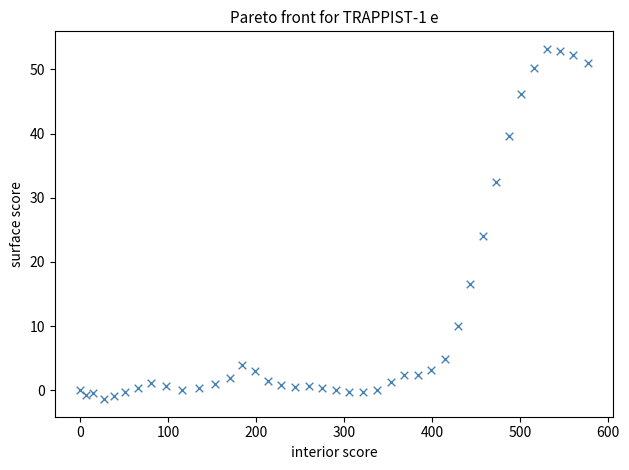

What Y value in the scatter plot is closest to 25?

24.1